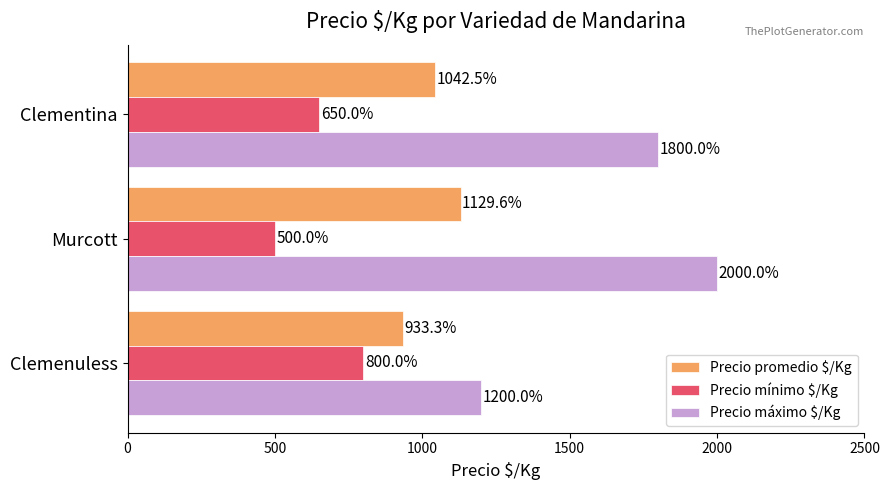

What is the total value across all series at Murcott?

3629.6